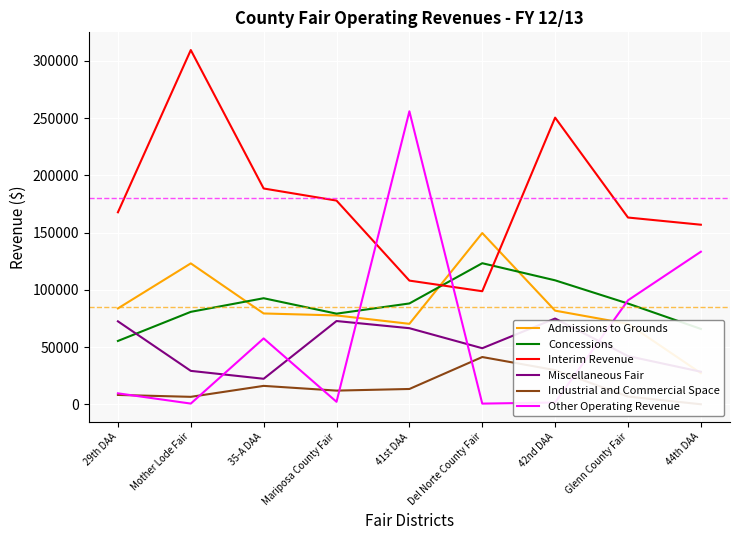

What is the difference between the Miscellaneous Fair values at 42nd DAA and Del Norte County Fair?

25946